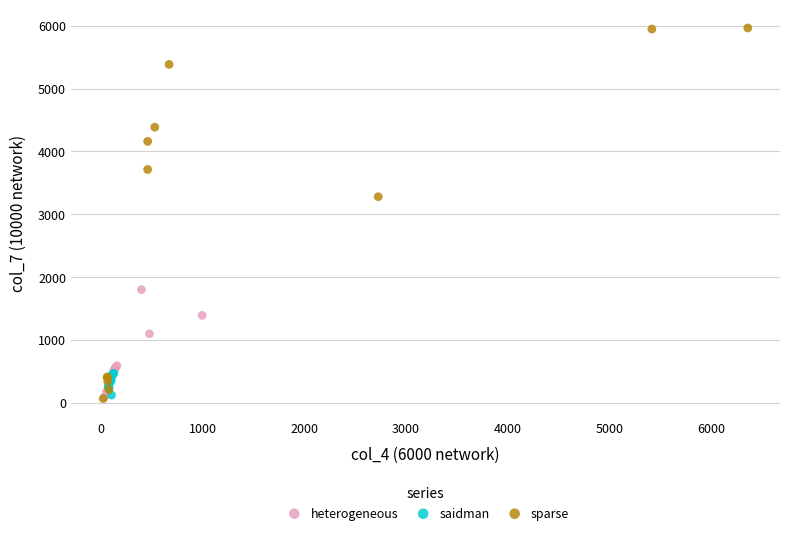

Which series reaches the maximum Y coordinate?

sparse